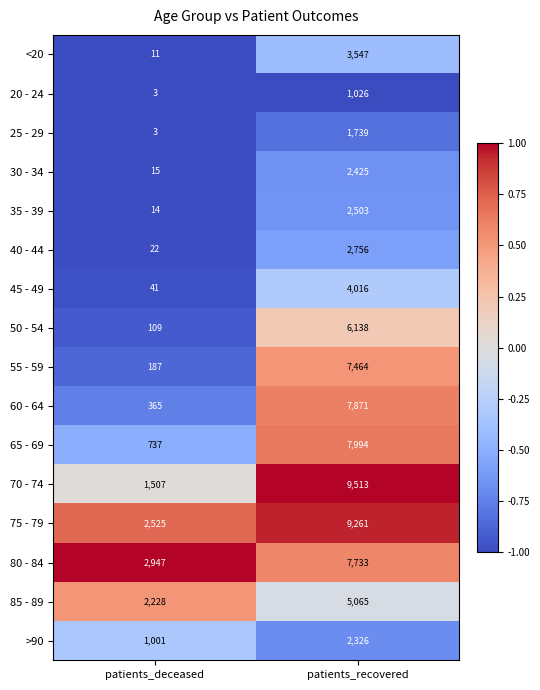

At which category is the sum across all series the highest?

patients_recovered